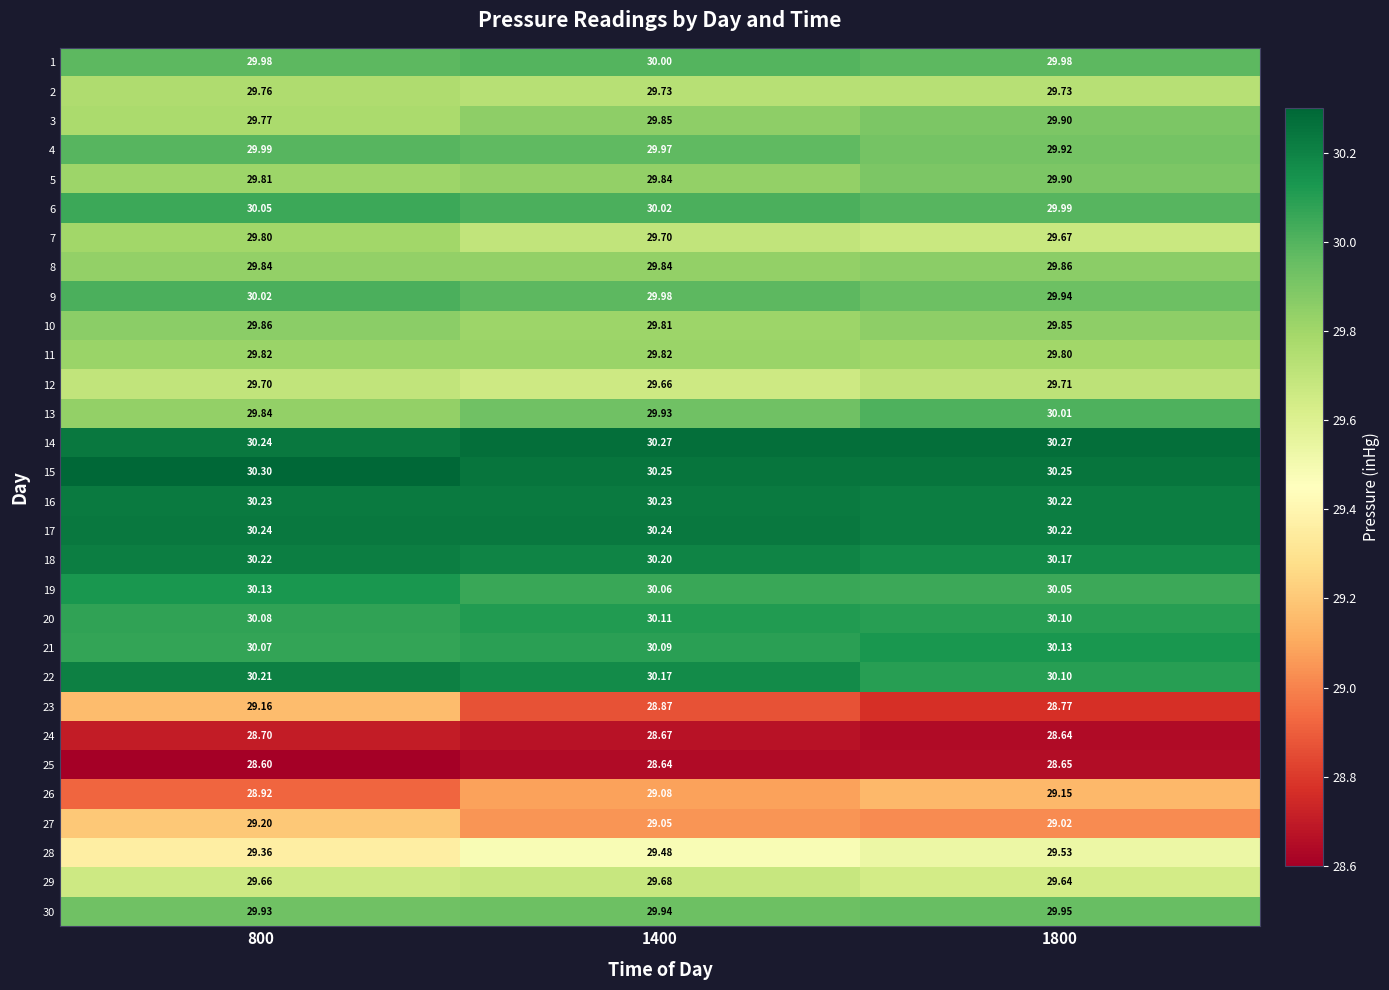

Which series has the largest total across all categories?

15